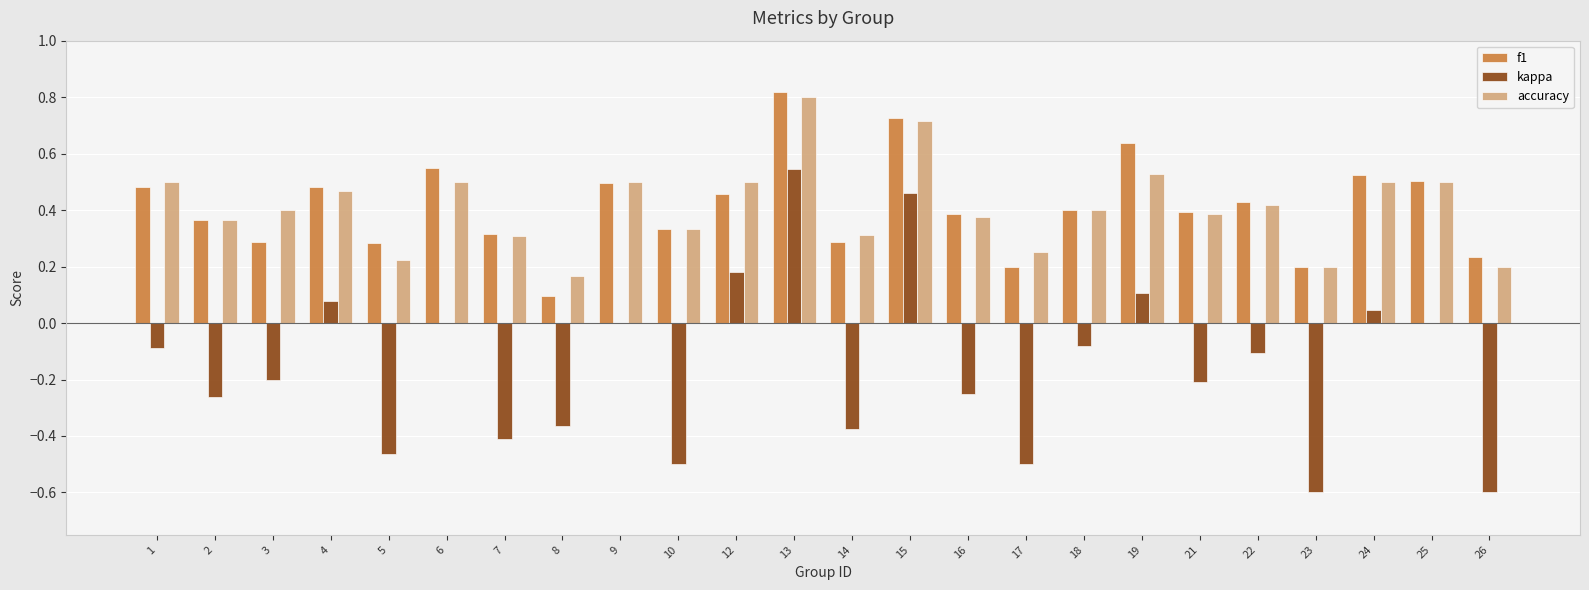

Count the accuracy values in the range 0 to 1.

24